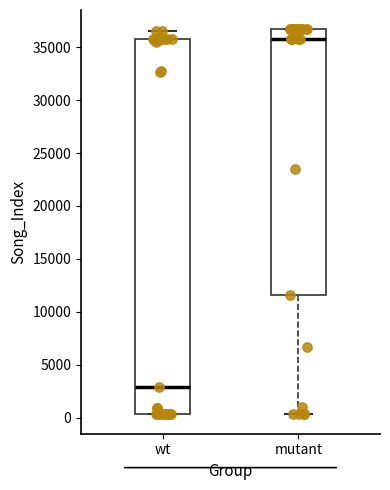

Reading left to right, read every box against the y-axis: the position of its median line, the range the box covers, and the ends of its whiskers. The values are not printed on the chart, so give them approximately, as read against the axis.

wt: median 3000, box 500 to 35500, whiskers 500 to 36500
mutant: median 35500, box 11500 to 36500, whiskers 500 to 36500